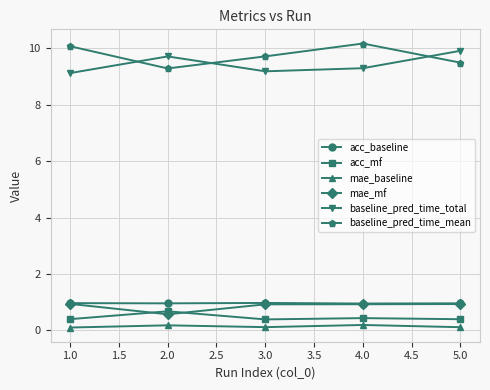

Which series has the largest total across all categories?

baseline_pred_time_mean